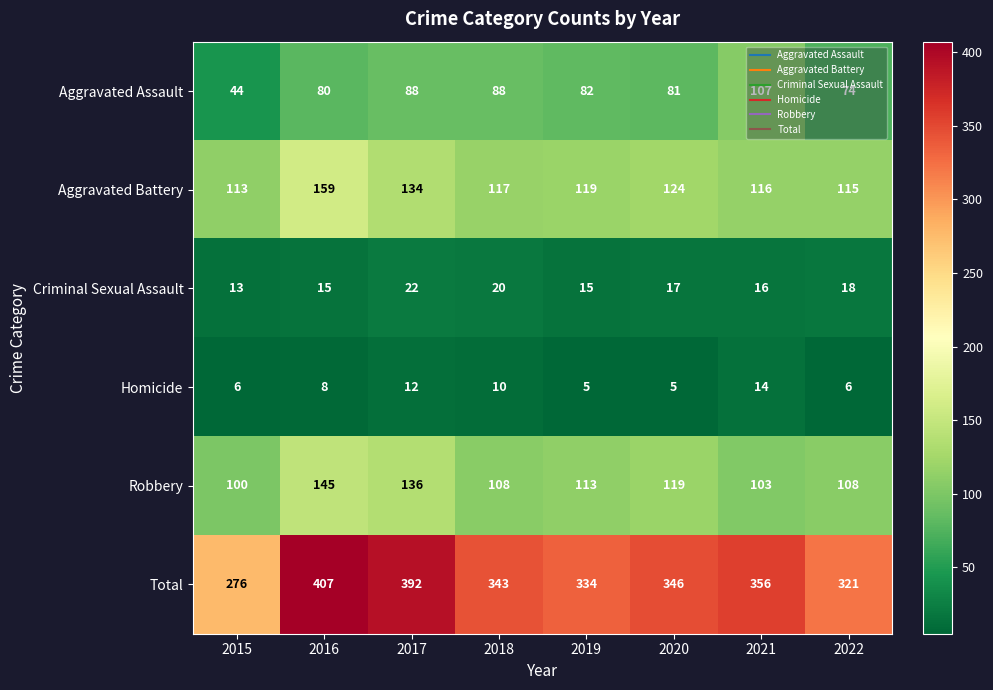

Which series changed the most between 2020 and 2021?

Aggravated Assault